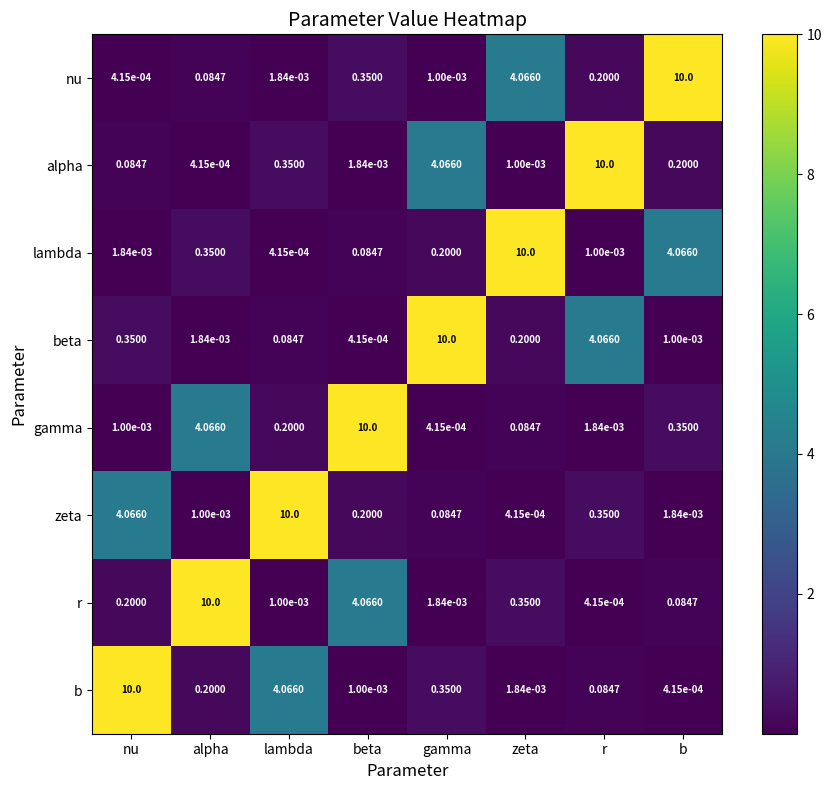

What is the total value across all series at b?

14.7